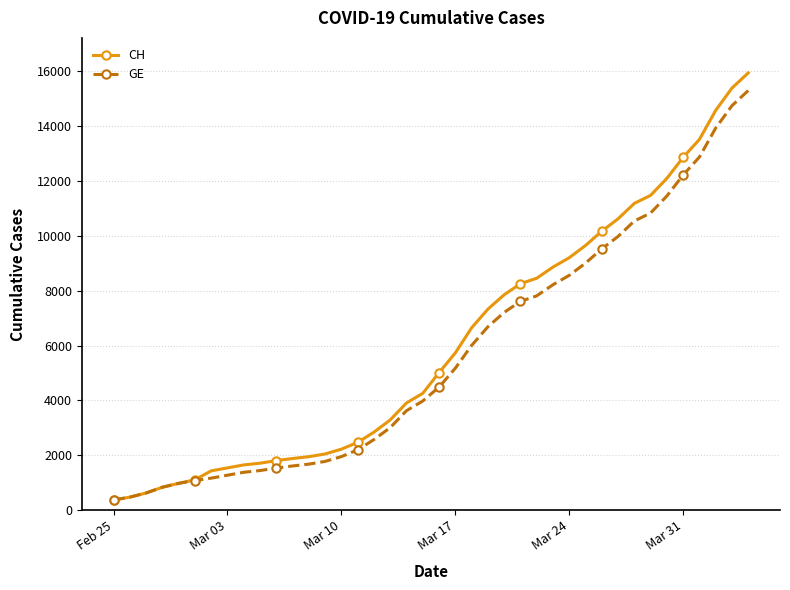

At how many categories does at least one series exceed 6016?

18